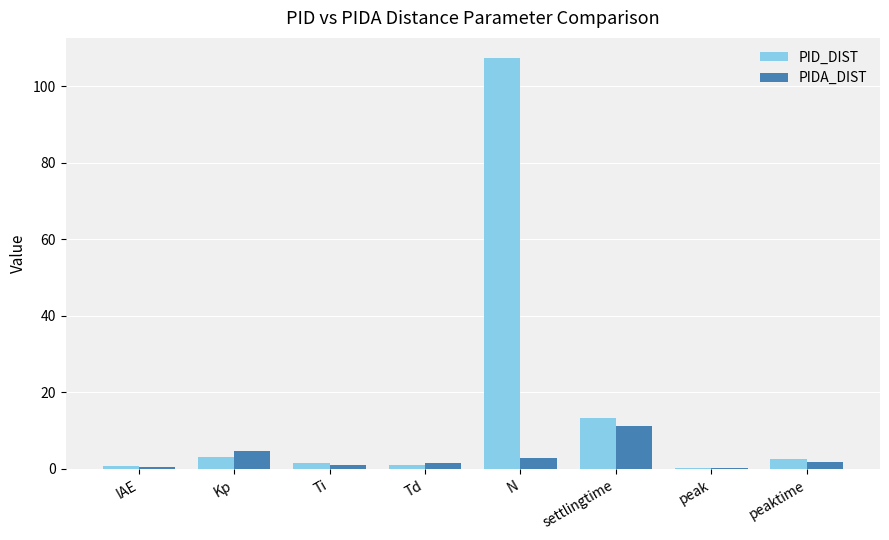

What is the spread (max minus min) of values at Ti?

0.5